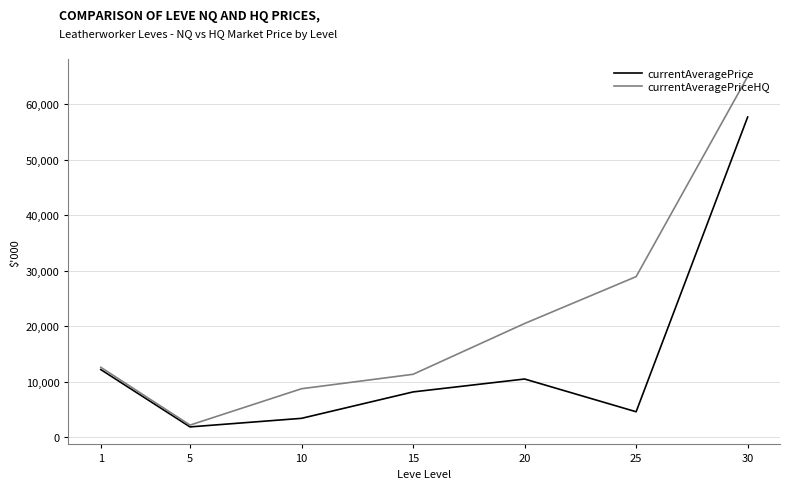

Rank the categories by currentAveragePrice value from highest to lowest.

30, 1, 20, 15, 25, 10, 5